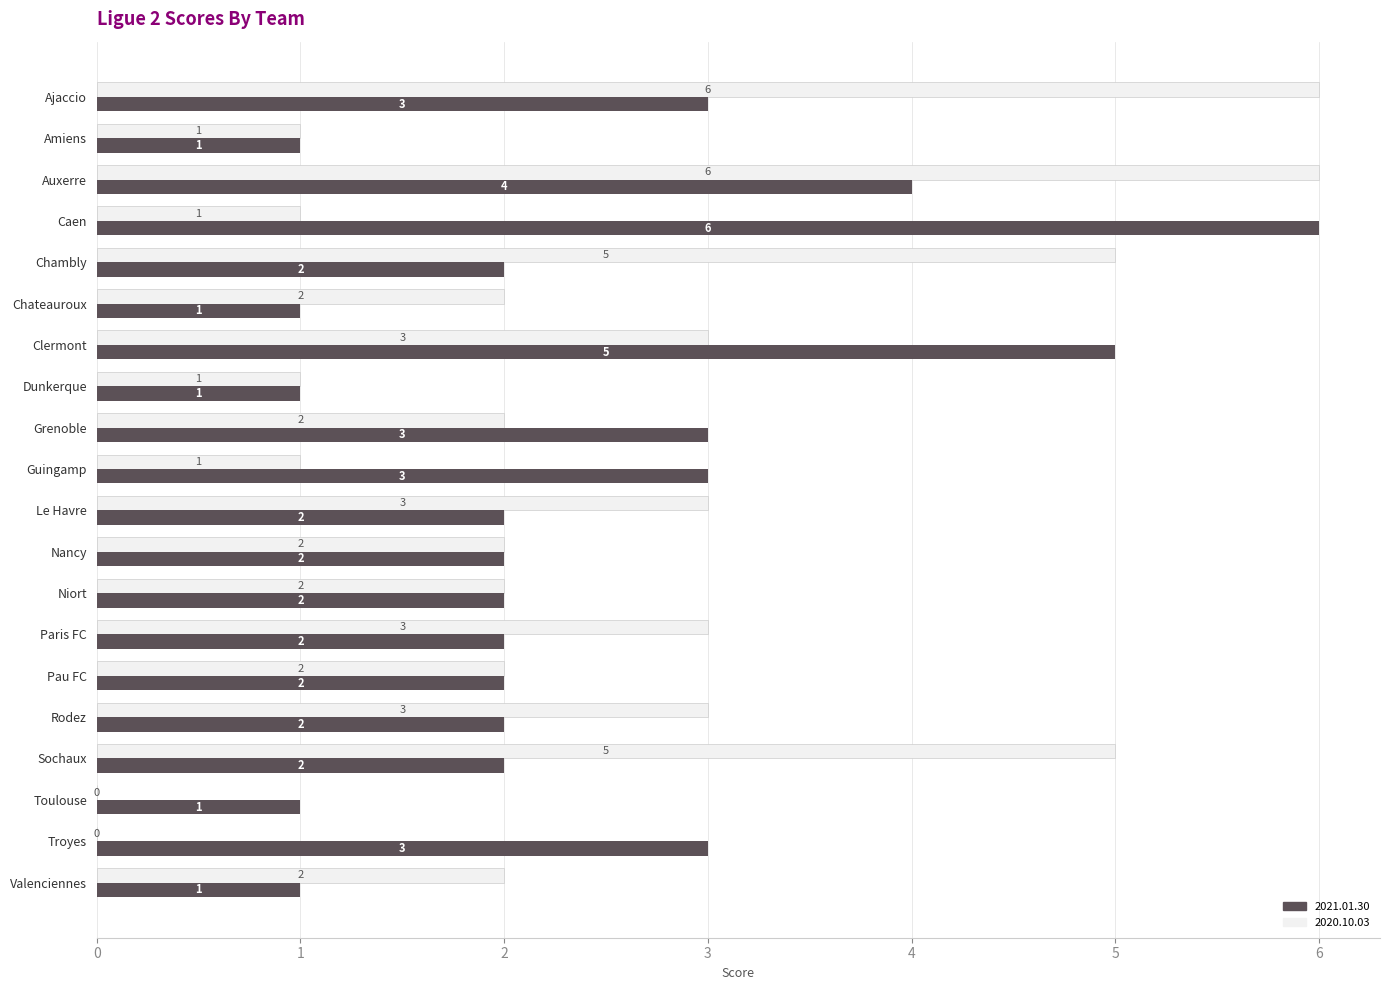

Which series changed the most between Ajaccio and Grenoble?

2020.10.03